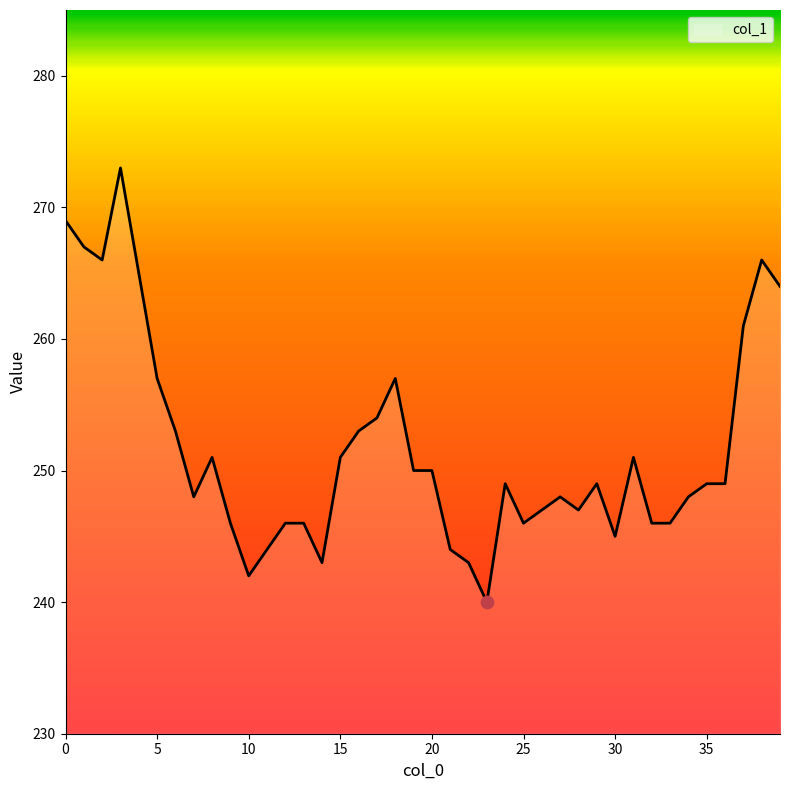

What is the difference between the maximum and minimum values?

33